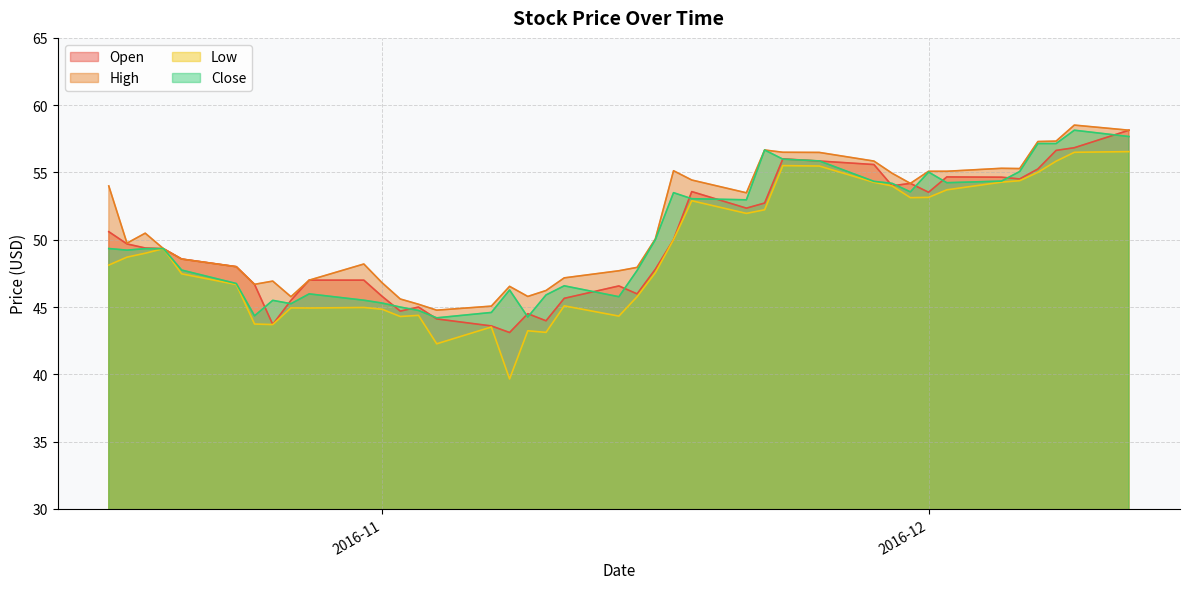

What is the lowest value of the Close series?

44.2